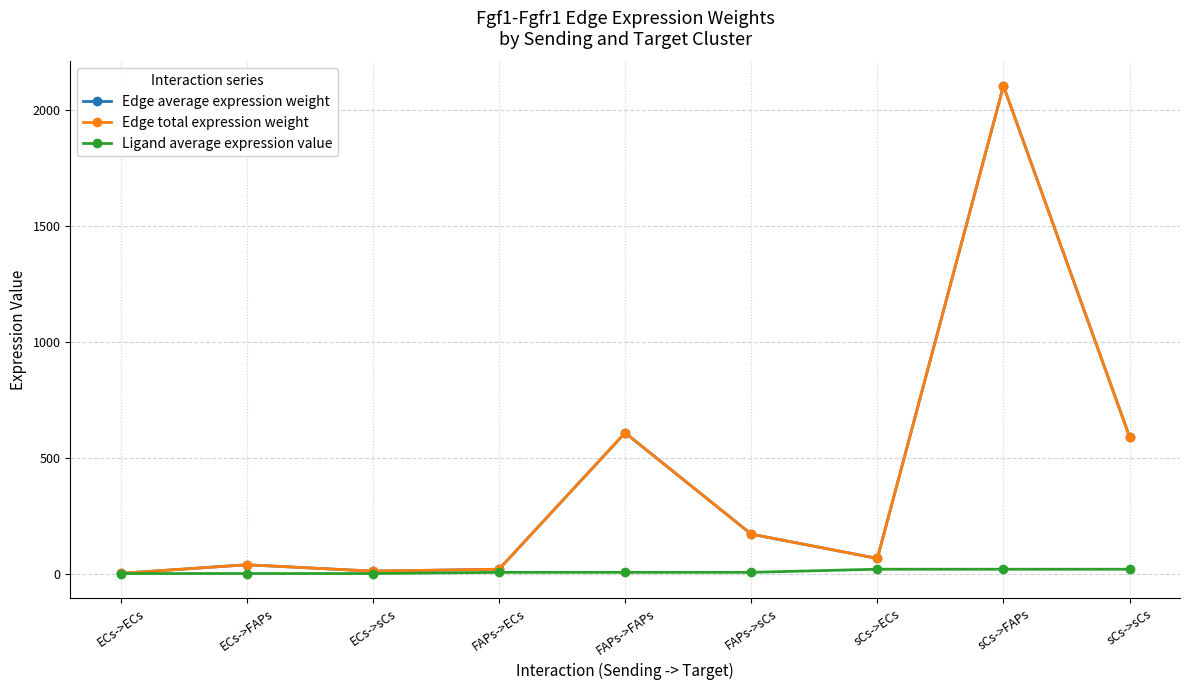

Reading left to right, extract all data points from this chart.

Edge average expression weight: 1.2	38.2	10.7	18.9	607.6	170.4	65.5	2105.2	590.3
Edge total expression weight: 1.2	38.2	10.7	18.9	607.6	170.4	65.5	2105.2	590.3
Ligand average expression value: 0.3	0.3	0.3	5.5	5.5	5.5	19.0	19.0	19.0